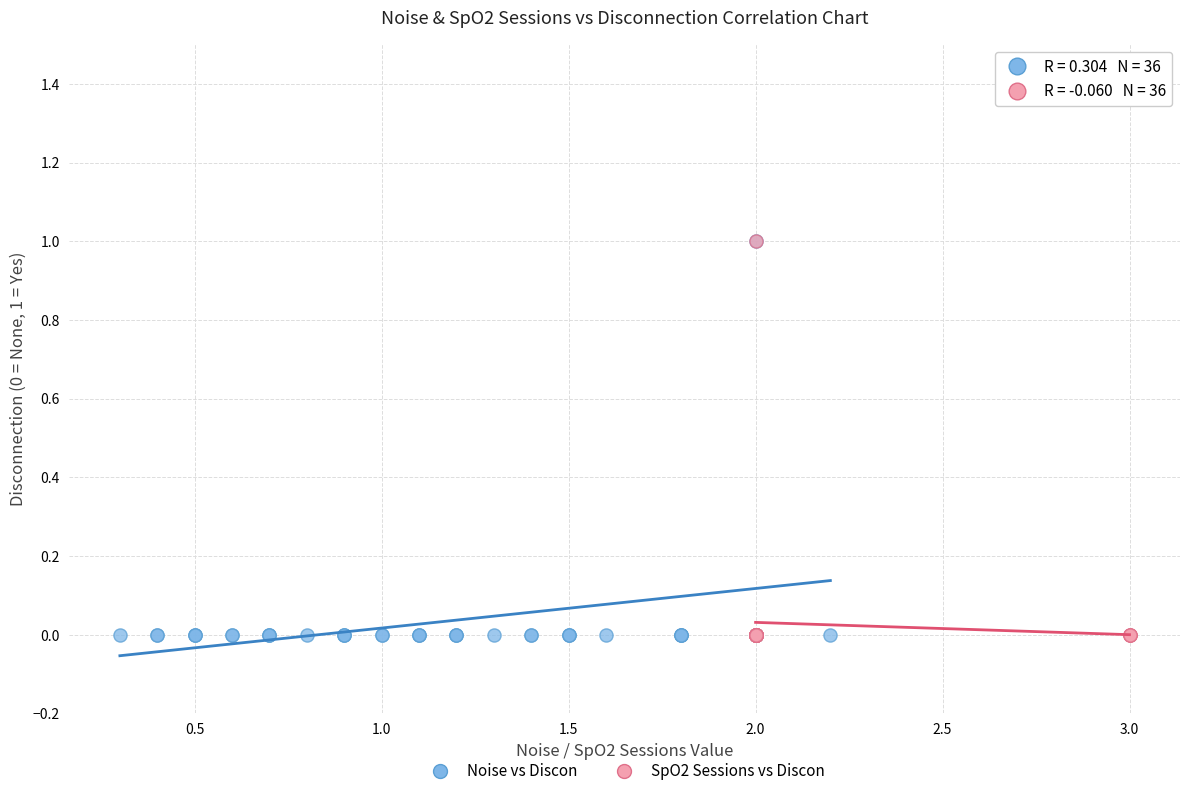

What are all the series names shown in the legend?

Noise vs Discon, SpO2 Sessions vs Discon